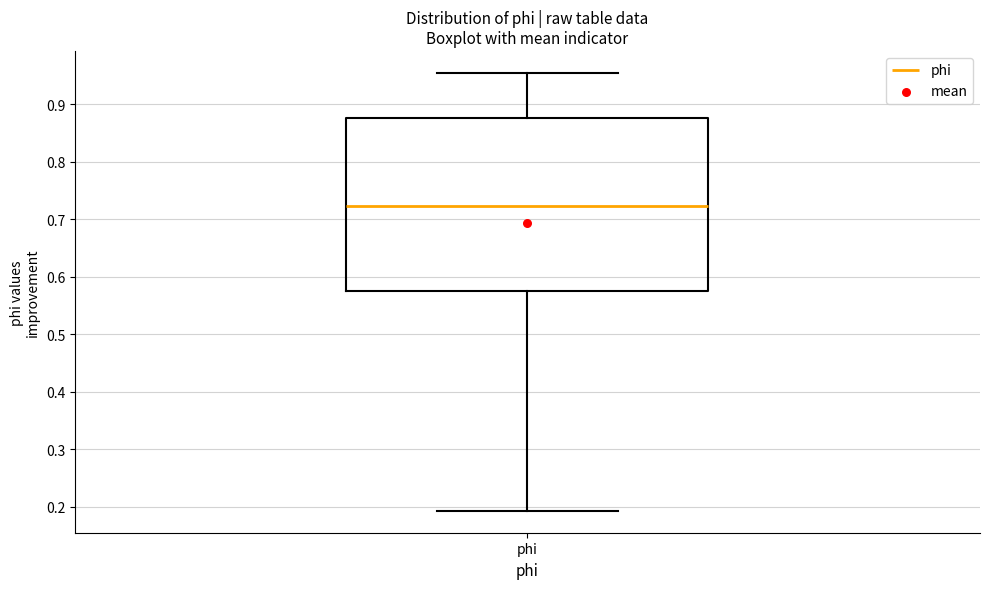

Where is the lower edge of the box for phi on the y-axis? The values are not printed on the chart, so give them approximately, as read against the axis.

0.58